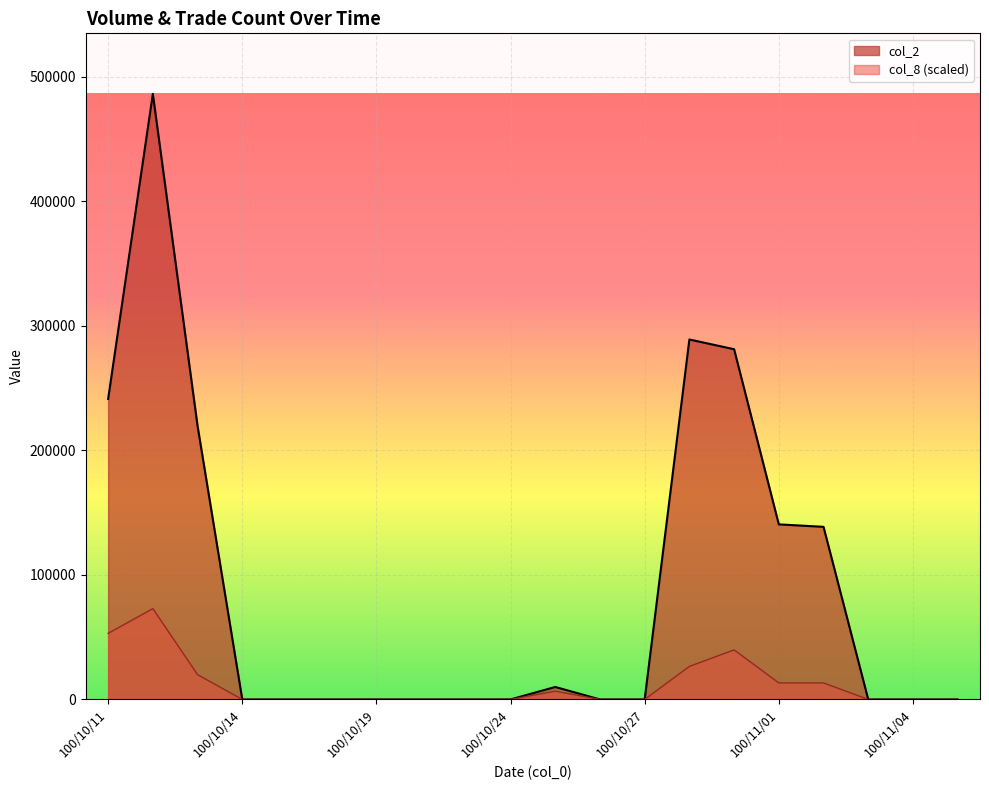

Count the number of data series in this chart.

2